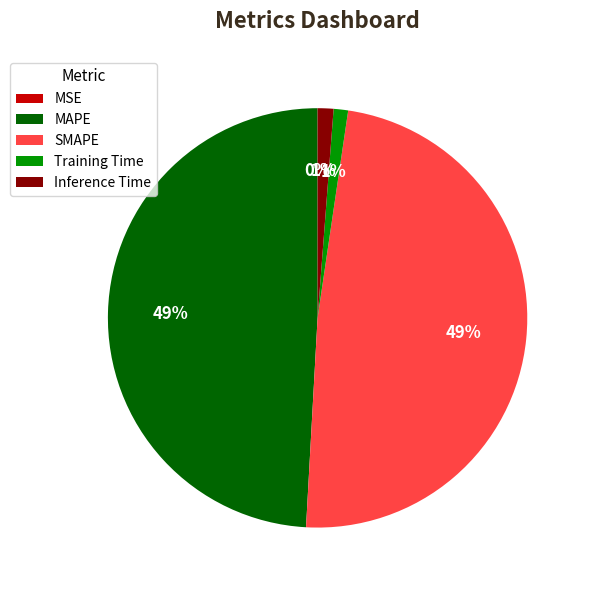

Is there a majority slice in this chart?

No